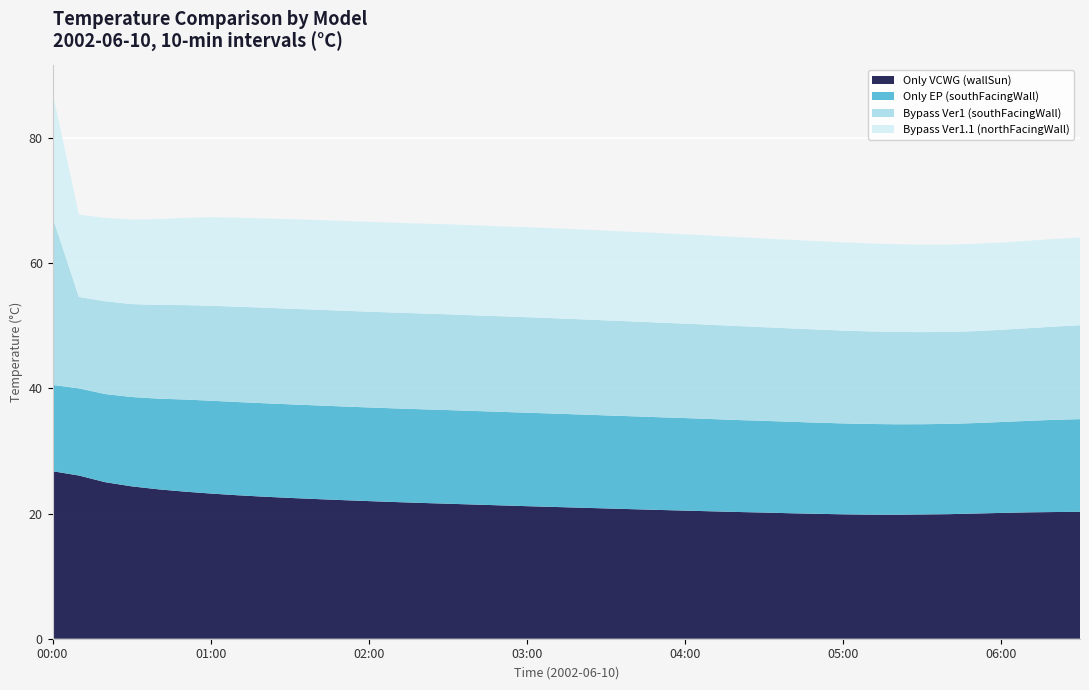

At which category does Only EP (southFacingWall) reach its first local valley?

05:30